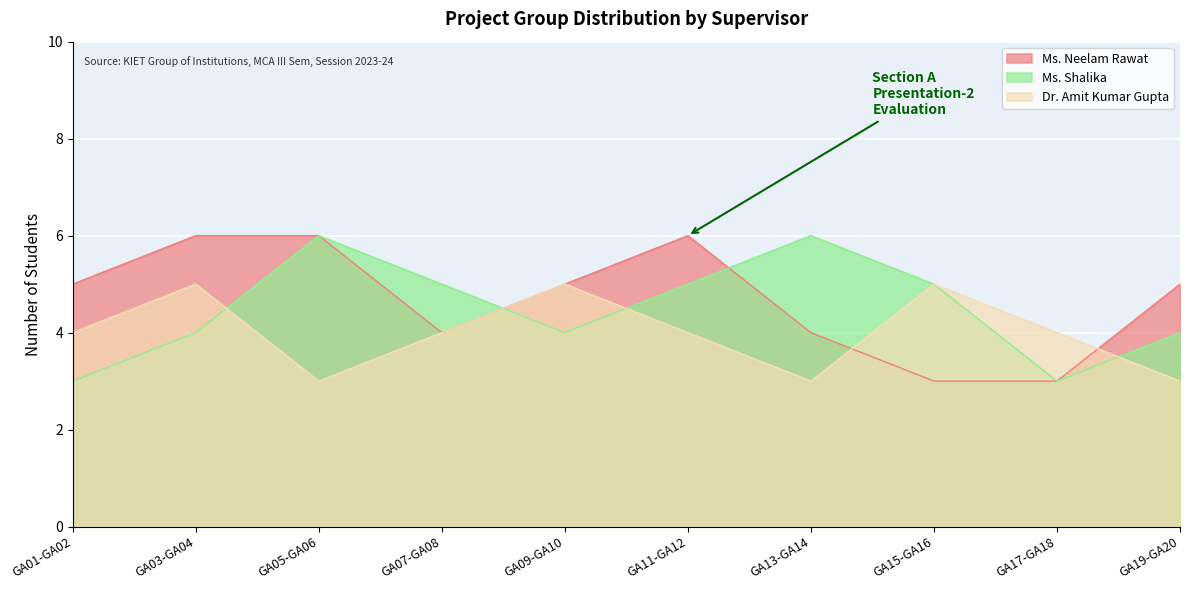

What position from the left is GA09-GA10?

5